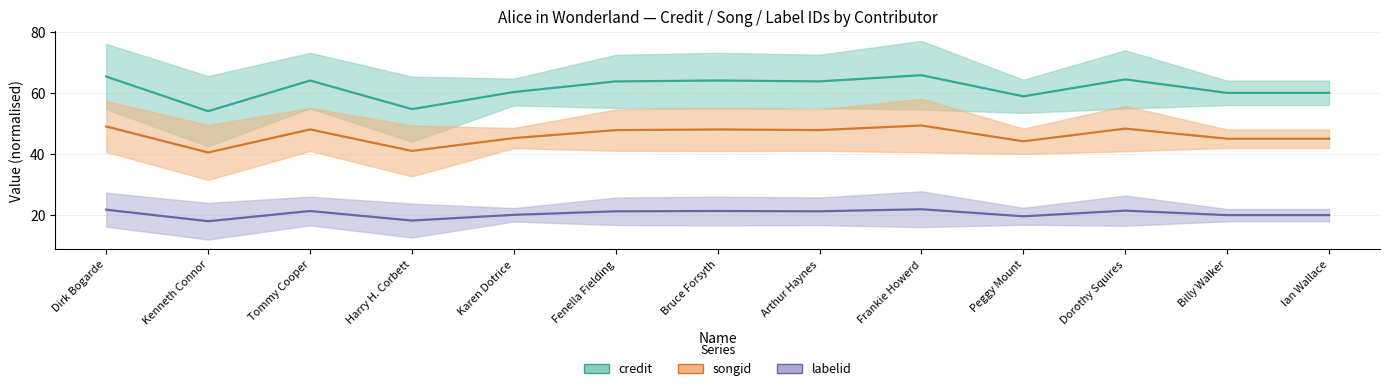

Does the chart have visible grid lines?

Yes